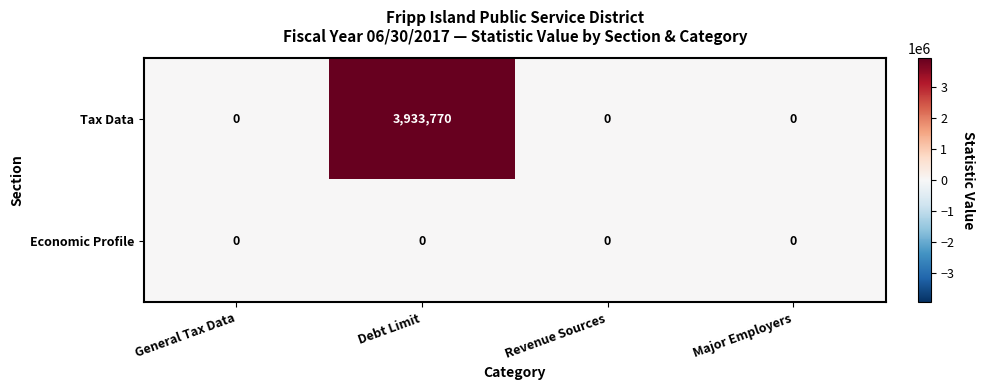

Reading left to right, list all the values displayed in this chart.

Tax Data: General Tax Data=0	Debt Limit=3933770	Revenue Sources=0	Major Employers=0
Economic Profile: General Tax Data=0	Debt Limit=0	Revenue Sources=0	Major Employers=0